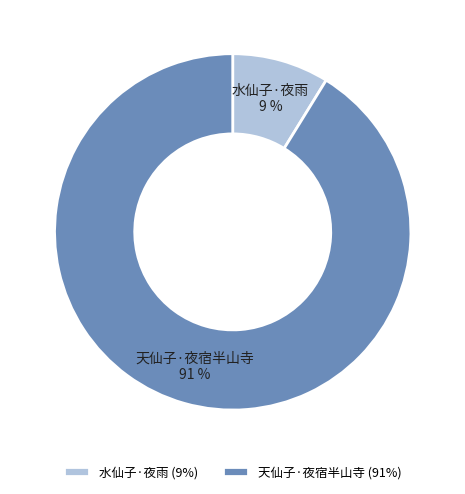

Combined, do 天仙子·夜宿半山寺 and 水仙子·夜雨 account for over 50%?

Yes